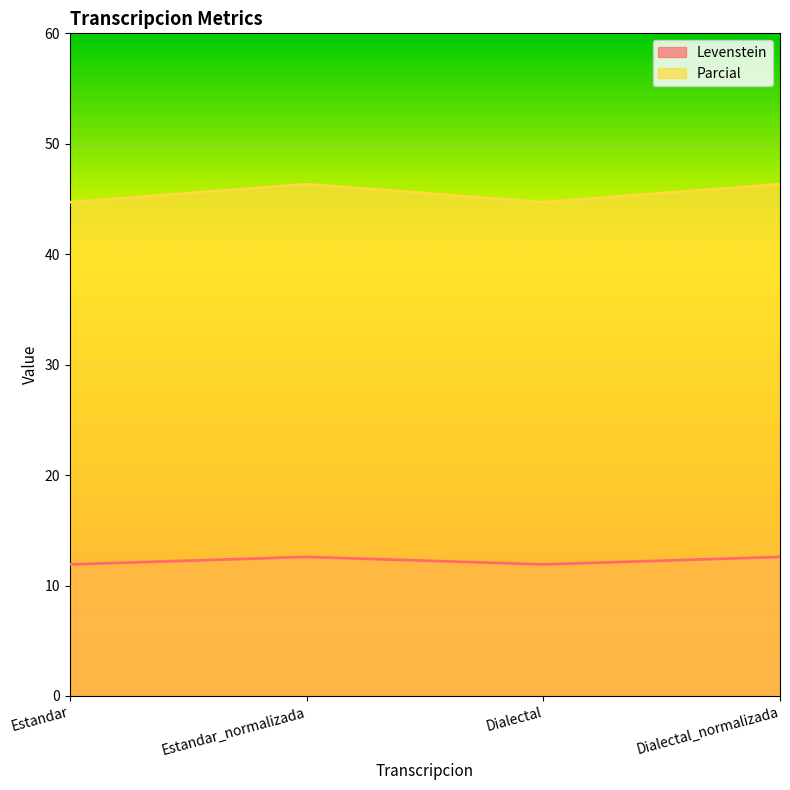

The value of Levenstein at Estandar_normalizada is 7.9. True or false?

False